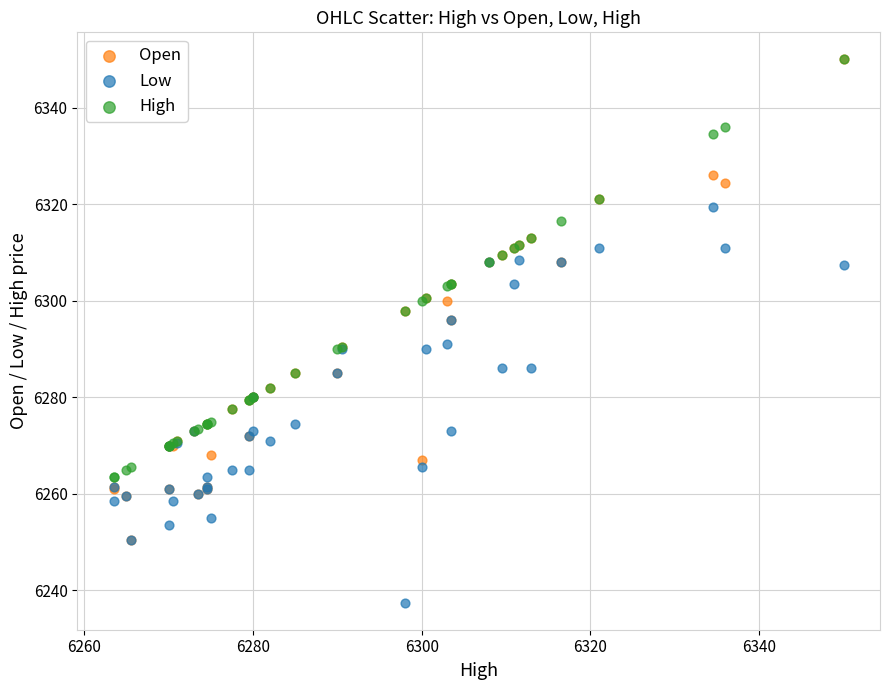

What are all the series names shown in the legend?

Open, Low, High